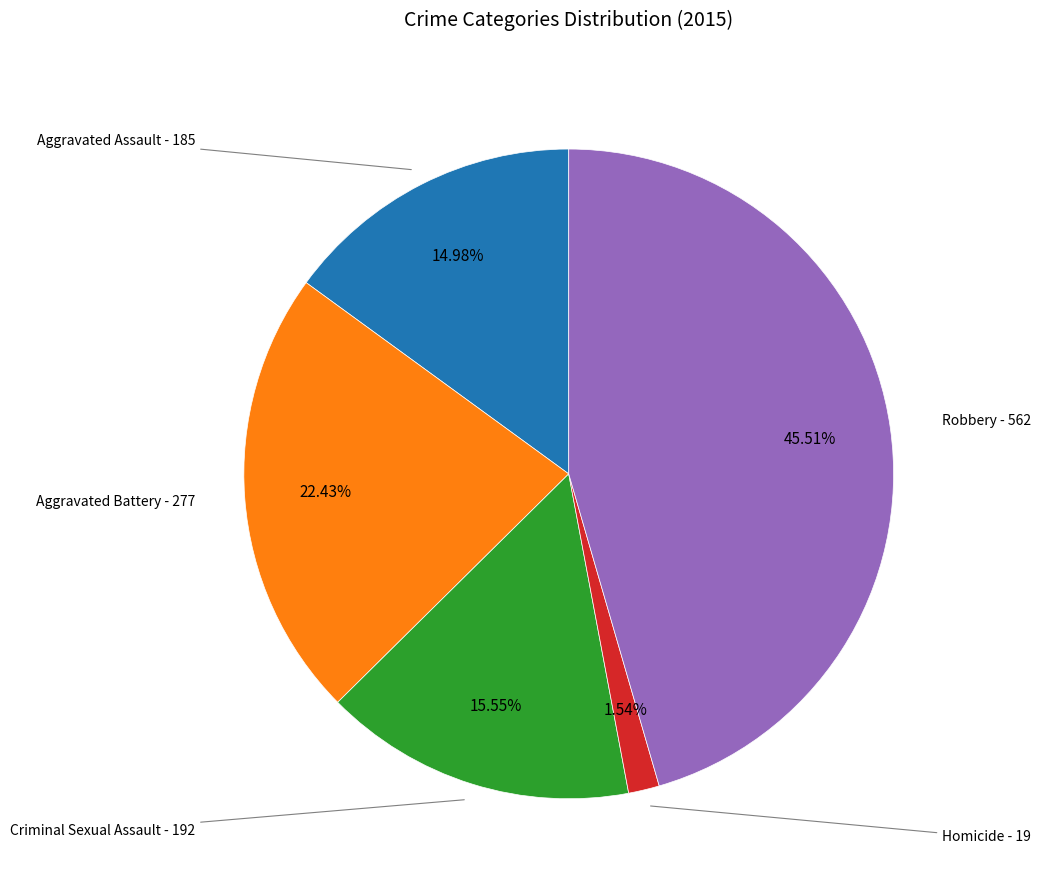

Is there a majority slice in this chart?

No